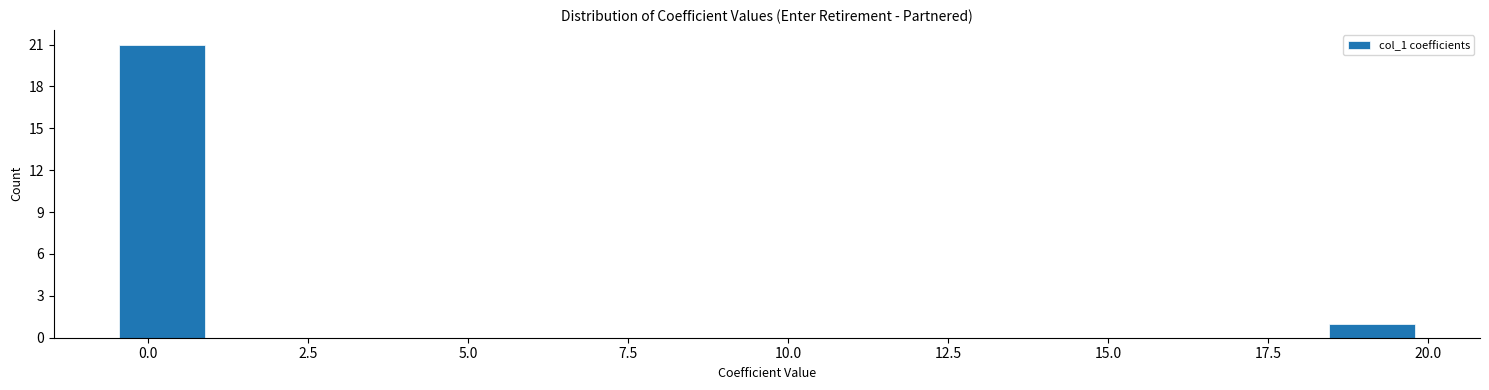

Around what value on the x-axis is the tallest bar? Give the approximate position of its centre, as read against the axis.

0.0